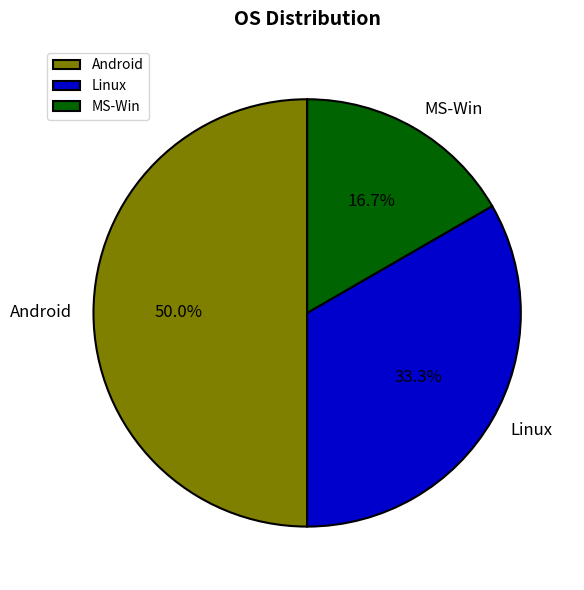

Count the number of slices in the pie.

3